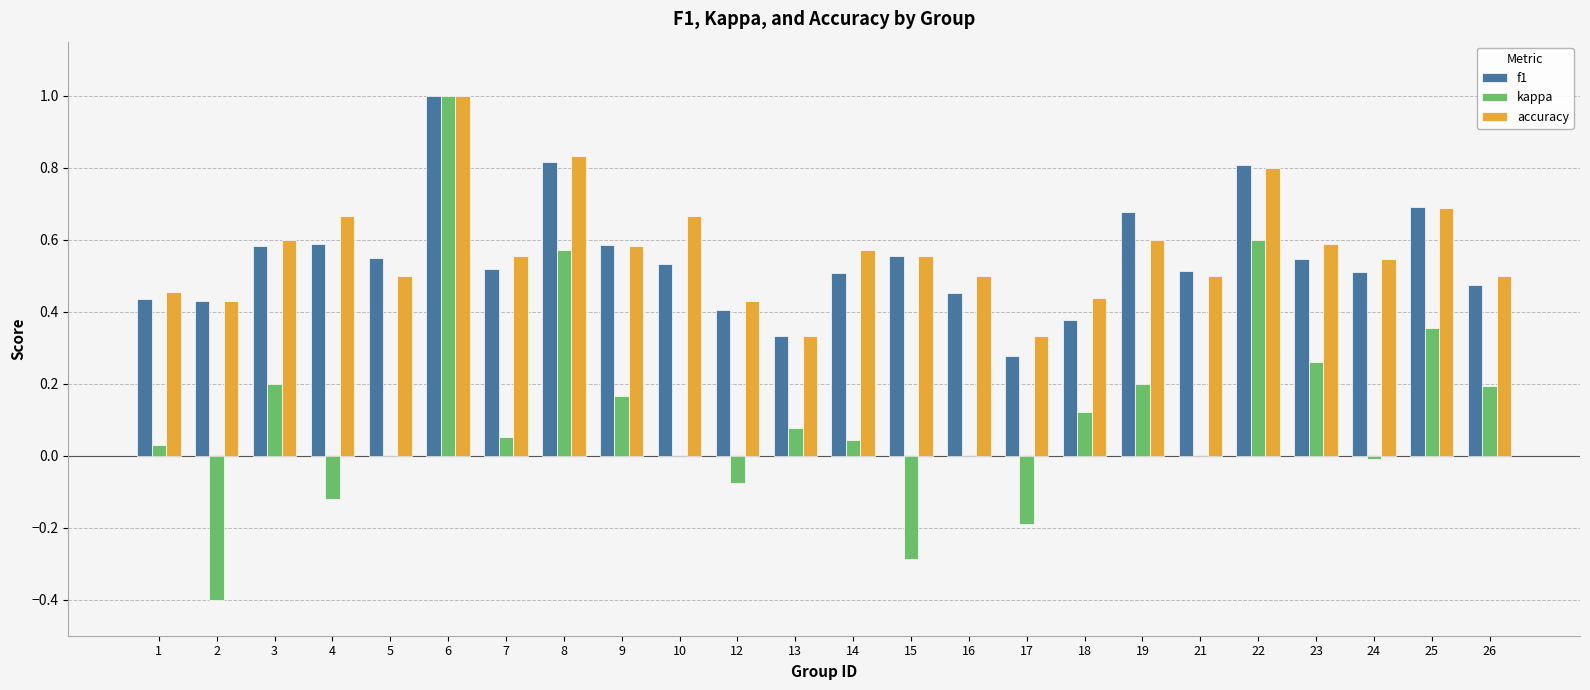

The value of kappa at 16 is -0.7. True or false?

False